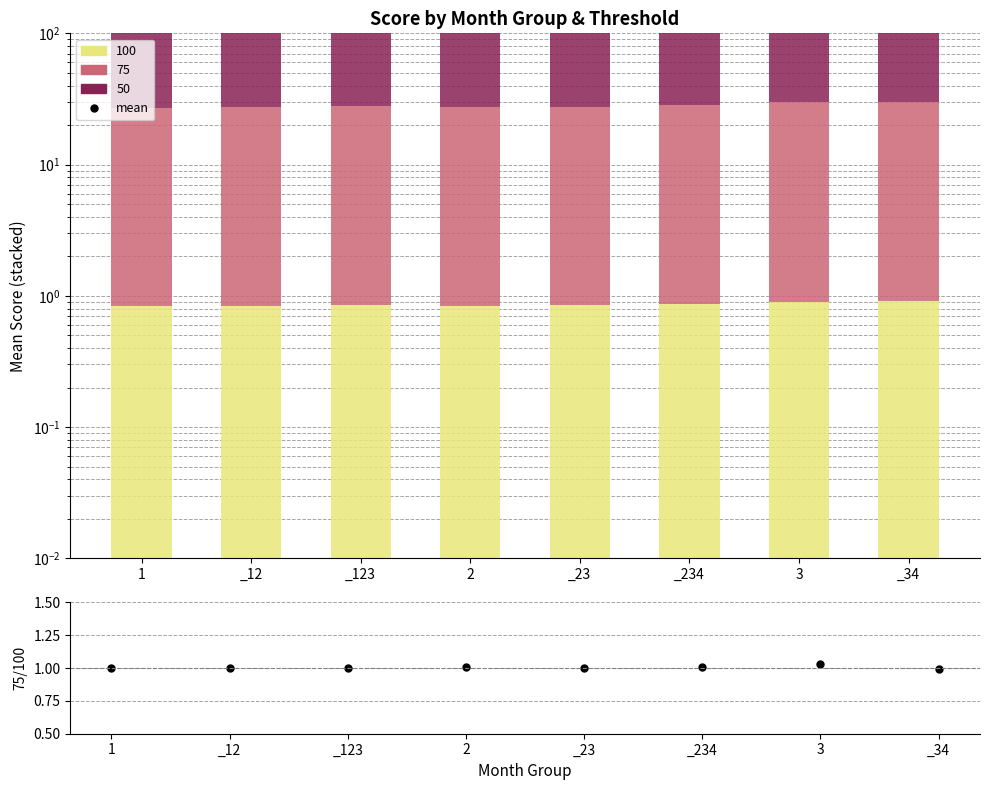

At which category does the chart reach its peak across all series?

_34